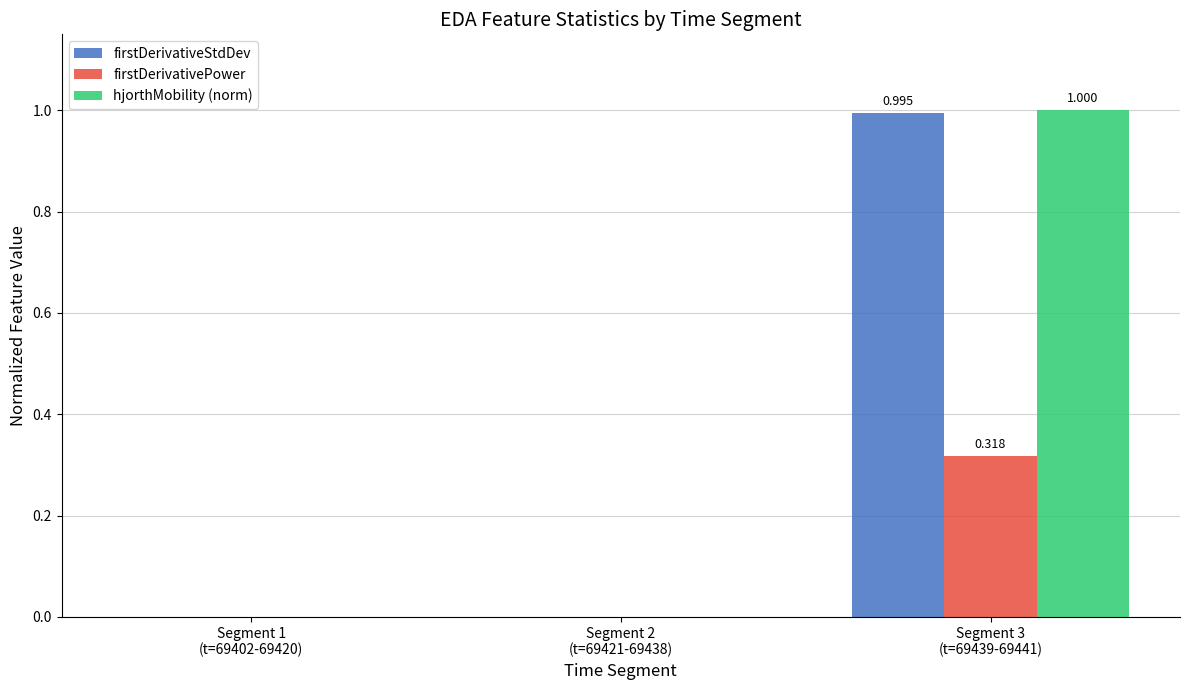

Reading right to left, extract all data points from this chart.

firstDerivativeStdDev: 1.0	0.0	0.0
firstDerivativePower: 0.3	0.0	0.0
hjorthMobility (norm): 1.0	0.0	0.0